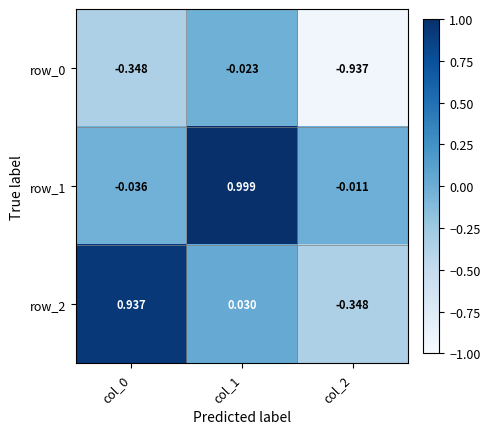

What is the difference between the highest and lowest values at col_1?

1.0